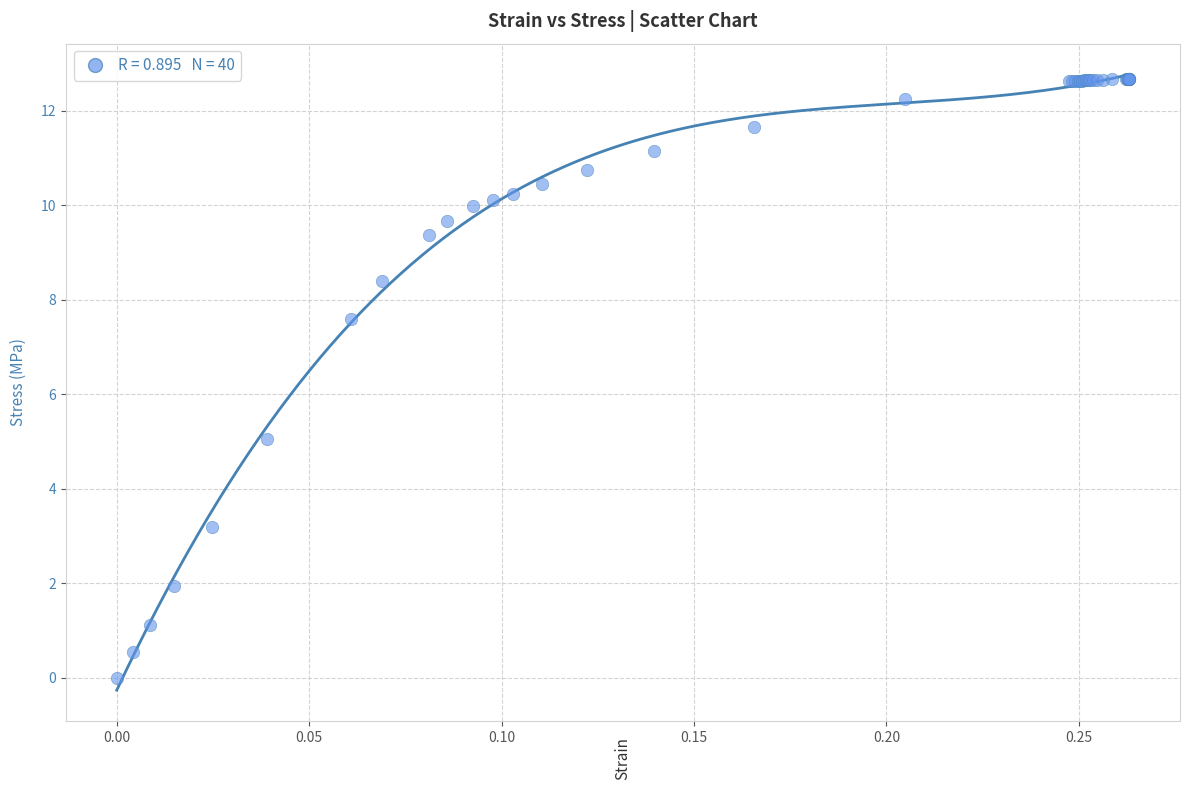

What Y value in the scatter plot is closest to 6?

5.0